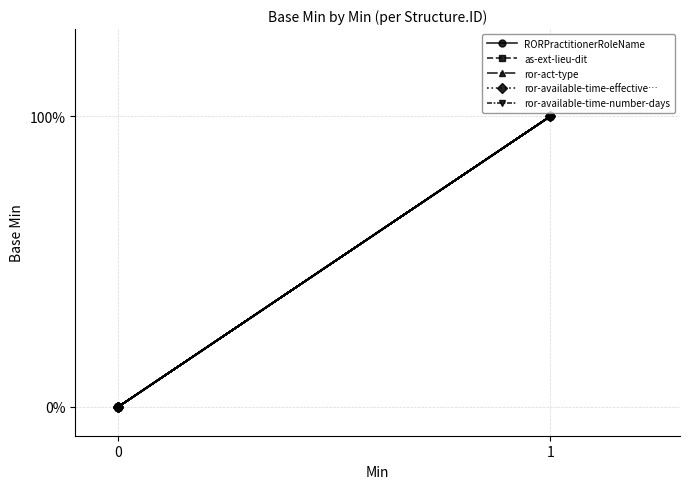

True or false: as-ext-lieu-dit and RORPractitionerRoleName intersect in this chart.

False